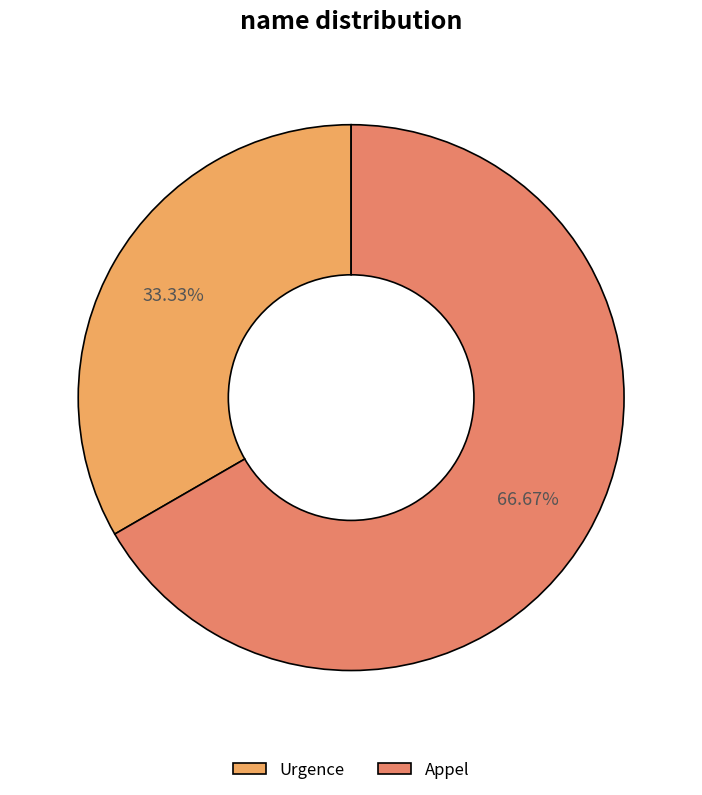

Does any single category account for the majority?

Yes